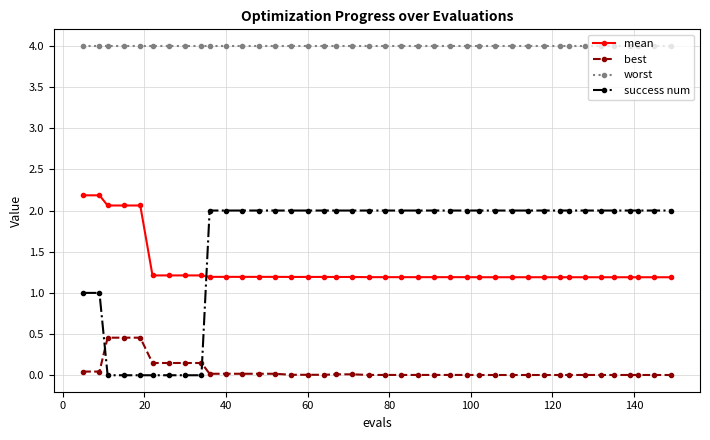

How many lines are shown in the chart?

4